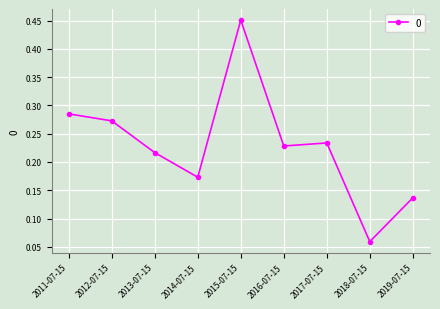

True or false: there are more than 0 points higher than both neighbors.

True